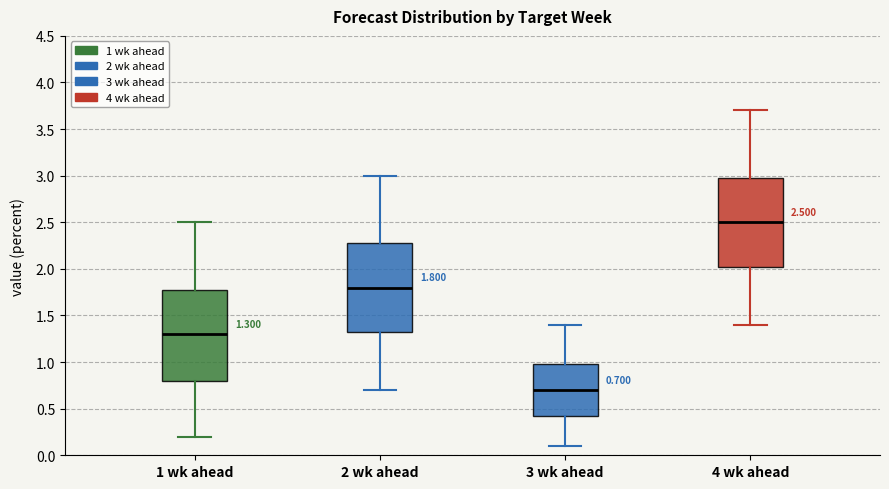

Which box's median line is the highest?

4 wk ahead